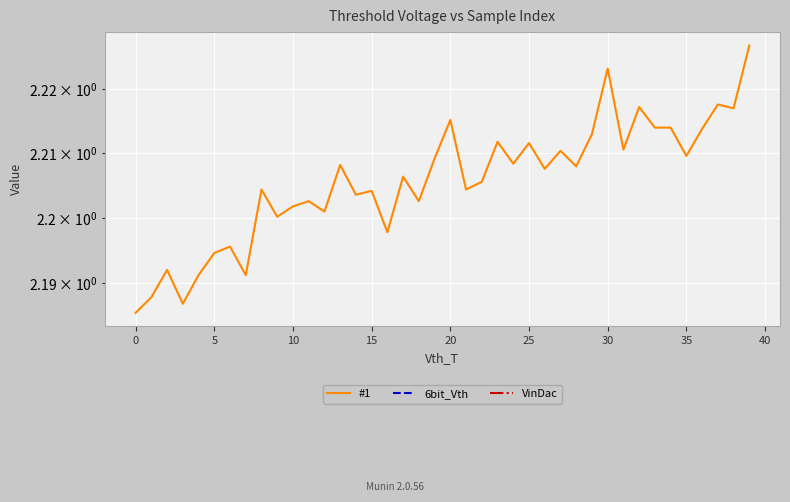

True or false: #1 and VinDac intersect in this chart.

False